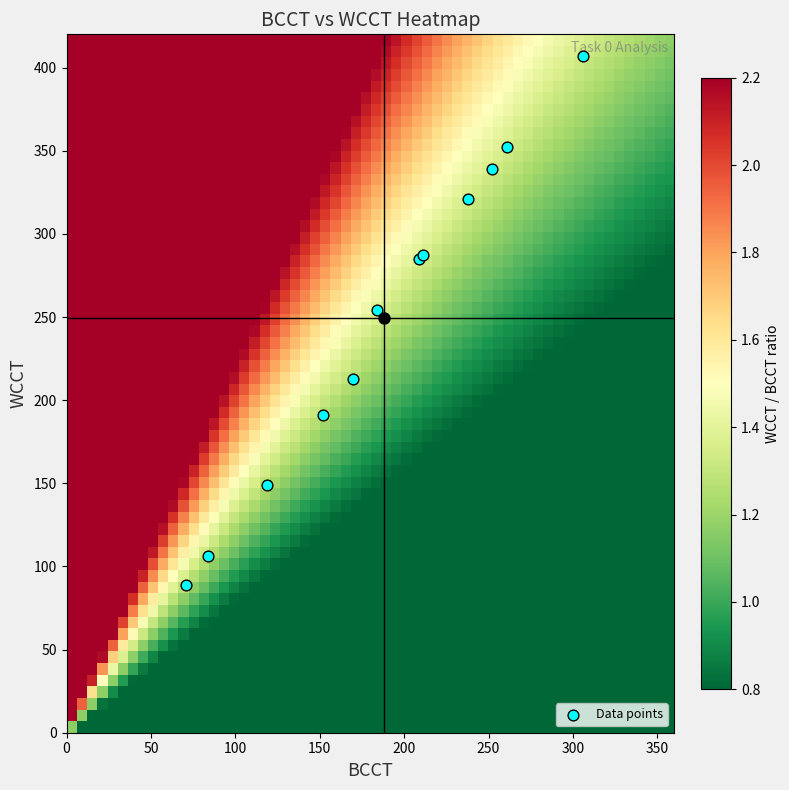

What Y value in the scatter plot is closest to 248?

254